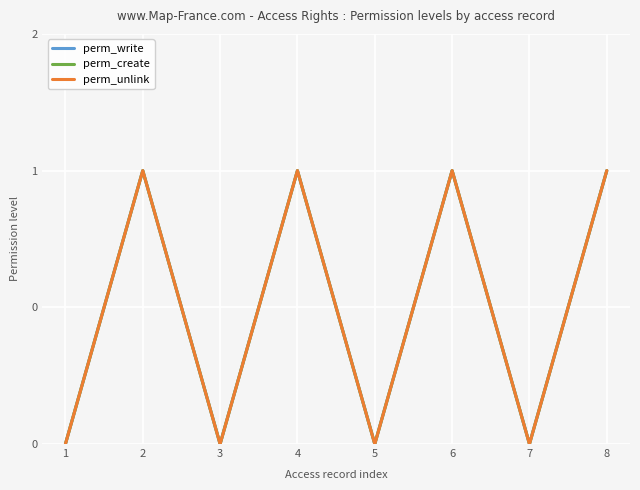

Is this an area chart (filled region under the line)?

No